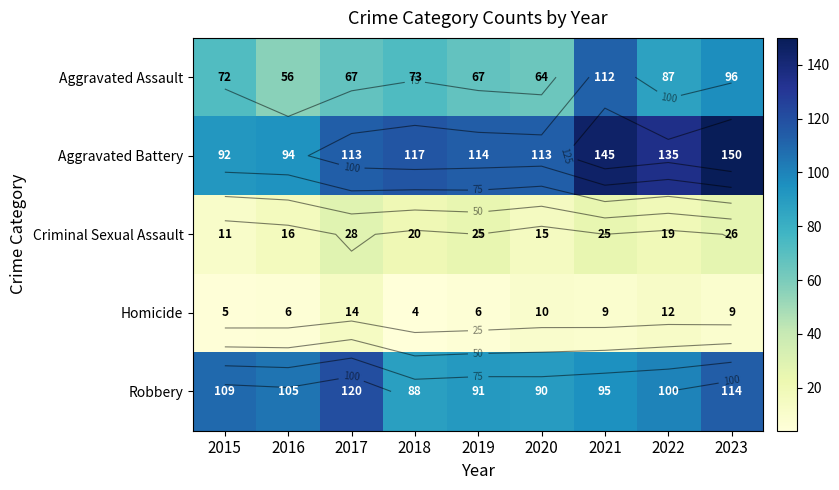

Where does the Aggravated Assault series first go above 72?

2018